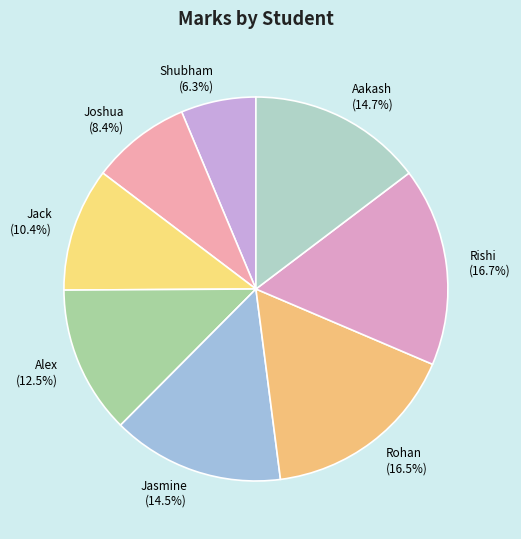

How many slices are in this pie chart?

8